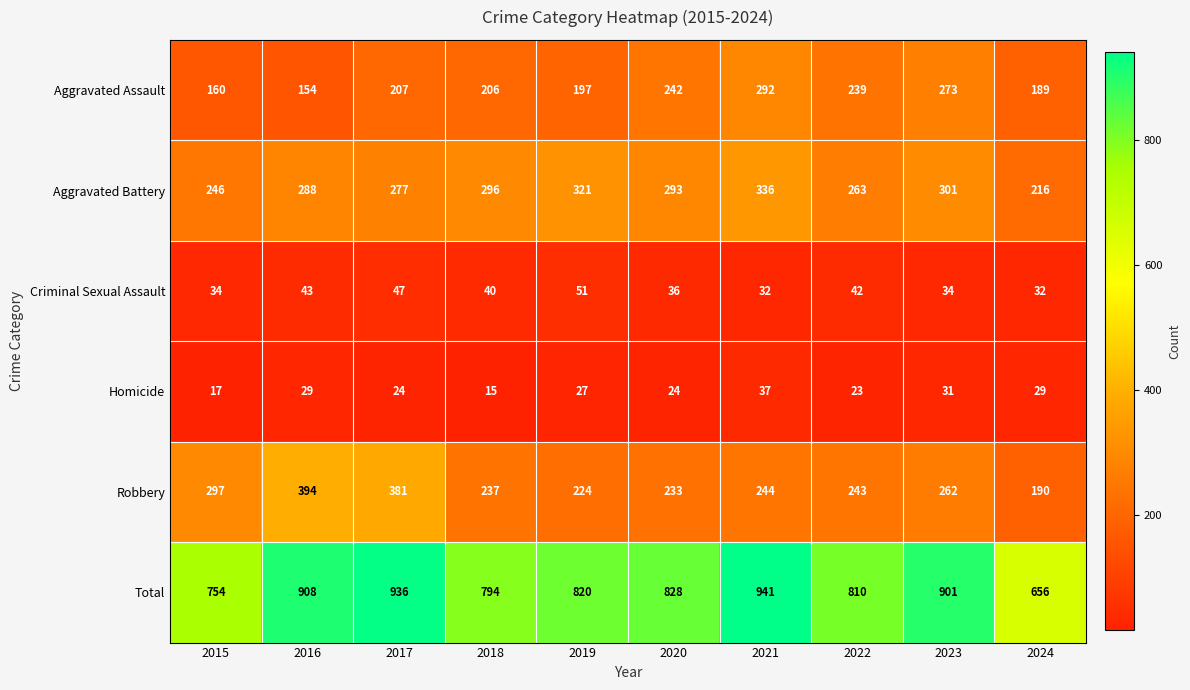

What is the difference between the maximum and minimum values in the Aggravated Battery series?

120